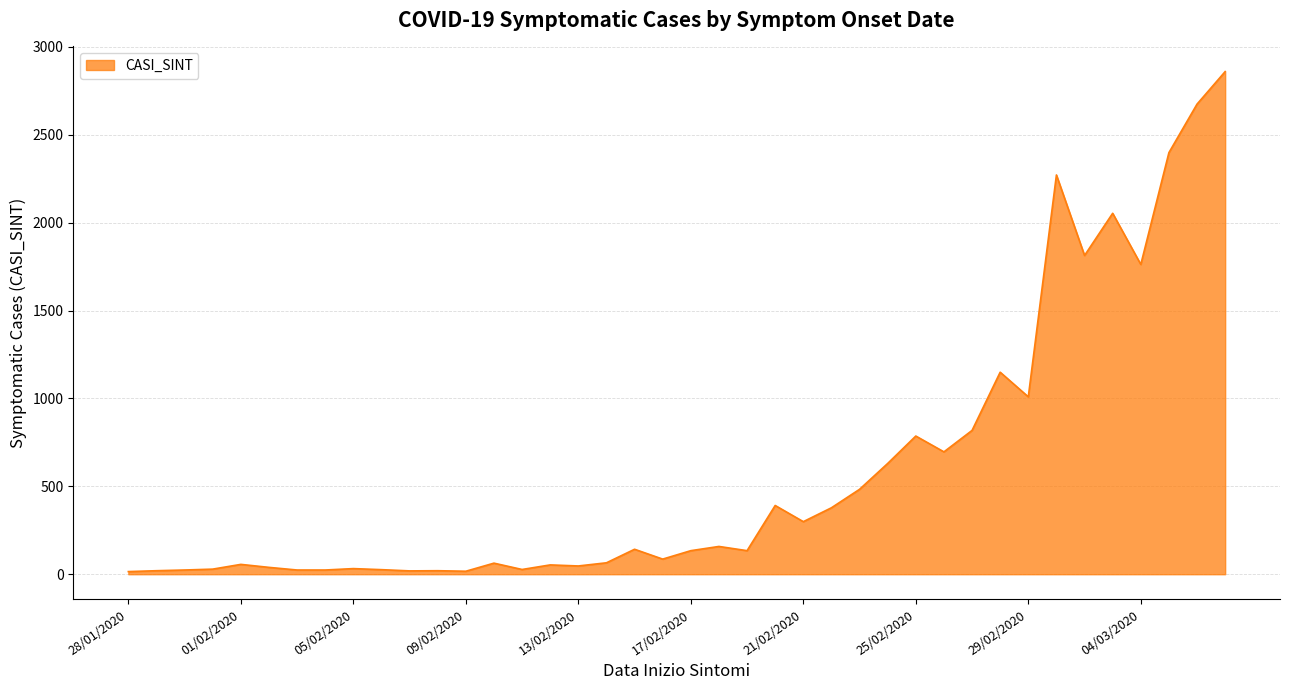

What is the difference between the maximum and minimum values?

2844